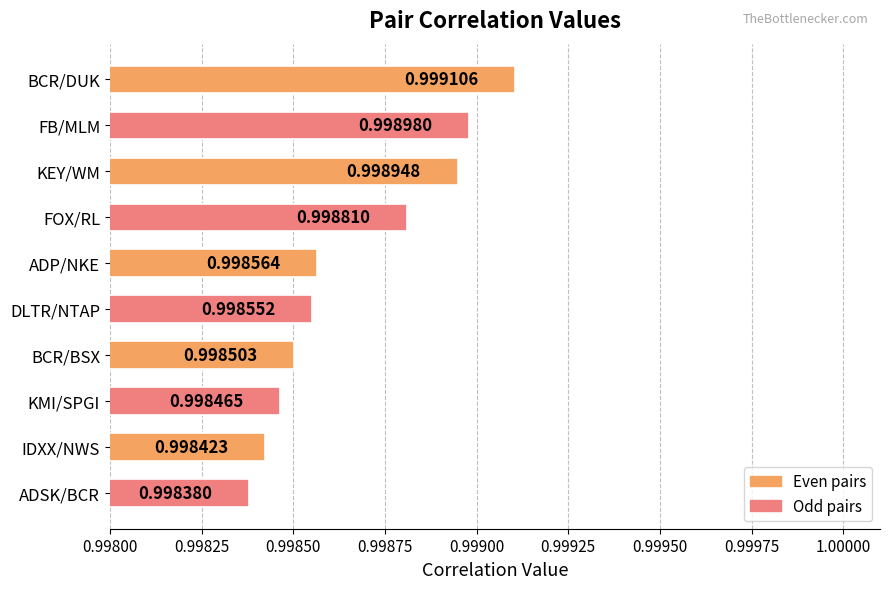

What is the average value?

1.0